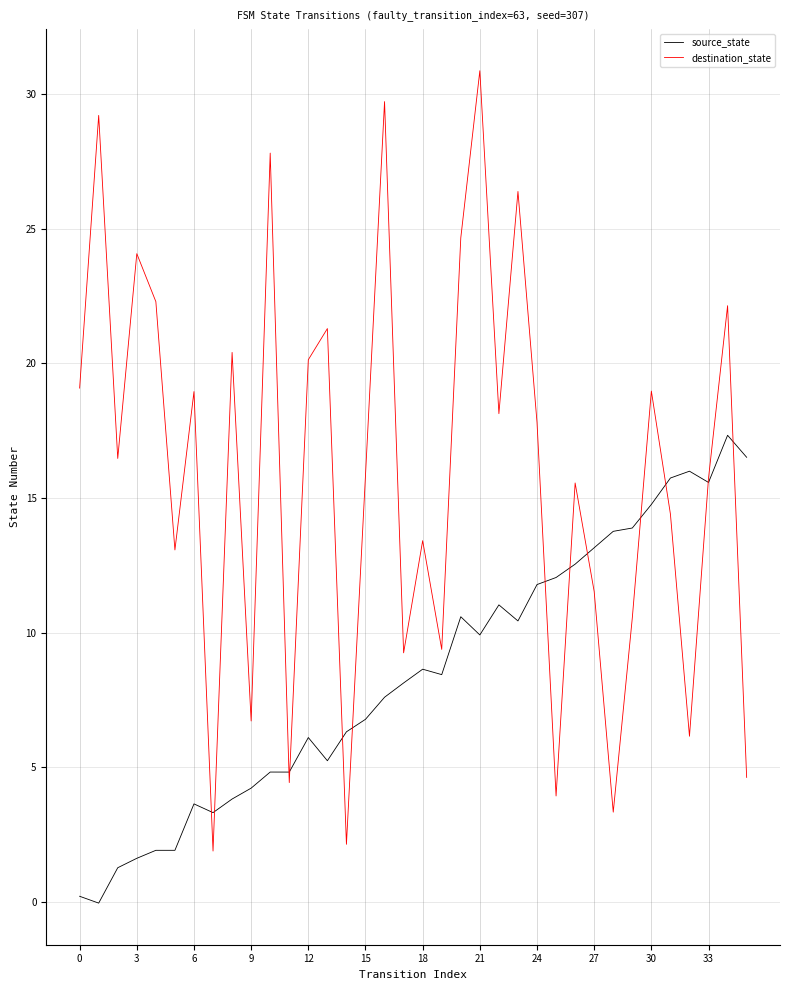

Which series has the largest total across all categories?

destination_state